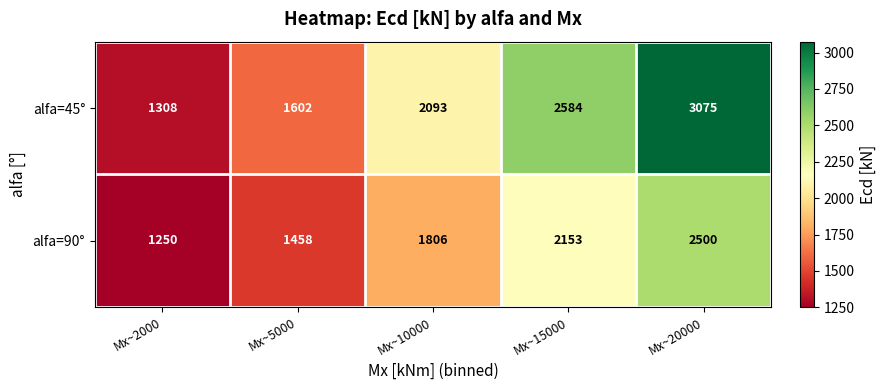

The value of alfa=45° at Mx~20000 is 1106. True or false?

False